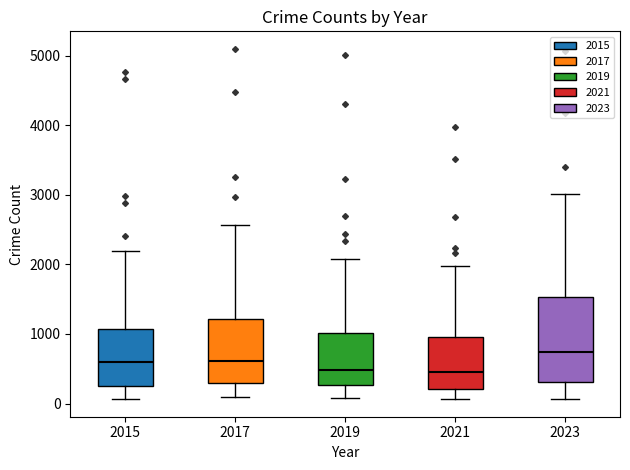

Reading left to right, transcribe this box plot: for each box, give where its median line is, the range the box spans, and where its two whiskers end, as read against the y-axis. The values are not printed on the chart, so give them approximately, as read against the axis.

2015: median 600, box 300 to 1100, whiskers 100 to 2200
2017: median 600, box 300 to 1200, whiskers 100 to 2600
2019: median 500, box 300 to 1000, whiskers 100 to 2100
2021: median 500, box 200 to 900, whiskers 100 to 2000
2023: median 700, box 300 to 1500, whiskers 100 to 3000